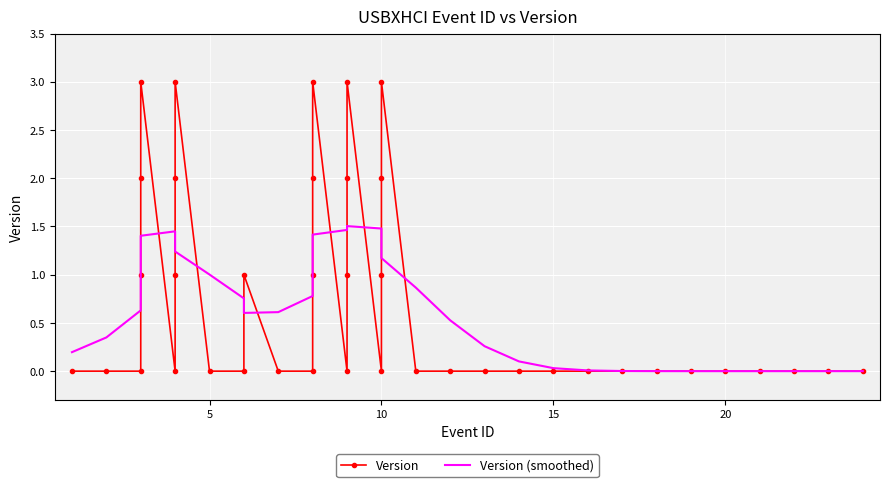

How many positive values does the Version series have?

16